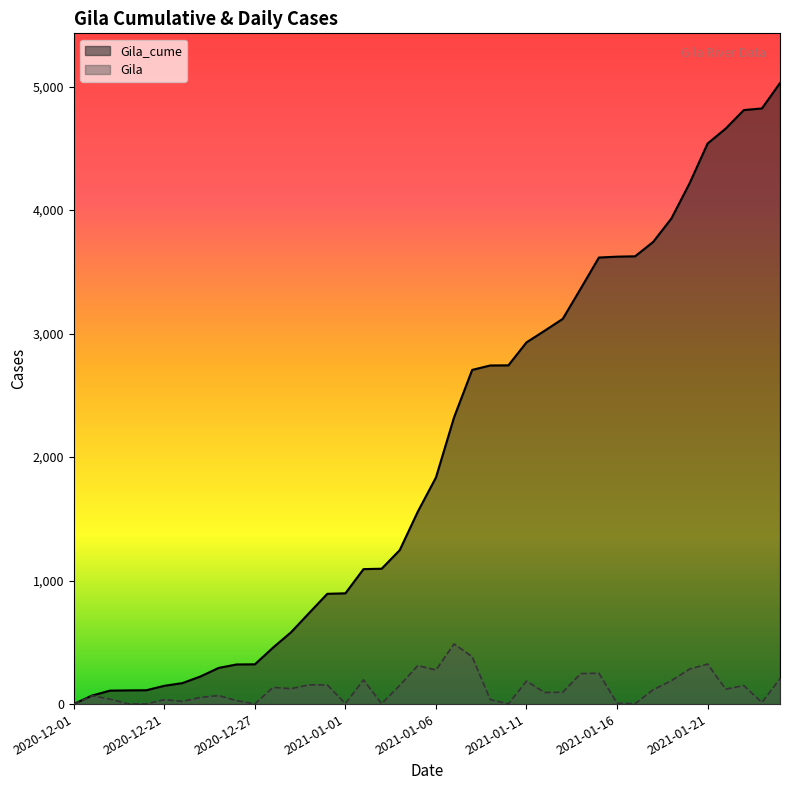

Between 2020-12-26 and 2020-12-31, which series saw the biggest shift?

Gila_cume